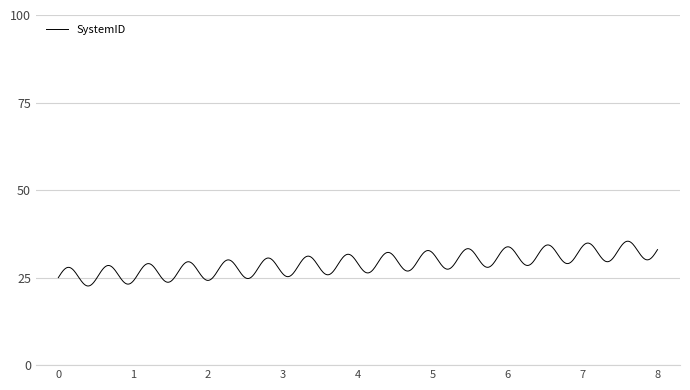

What is the minimum value shown in the chart?

22.6